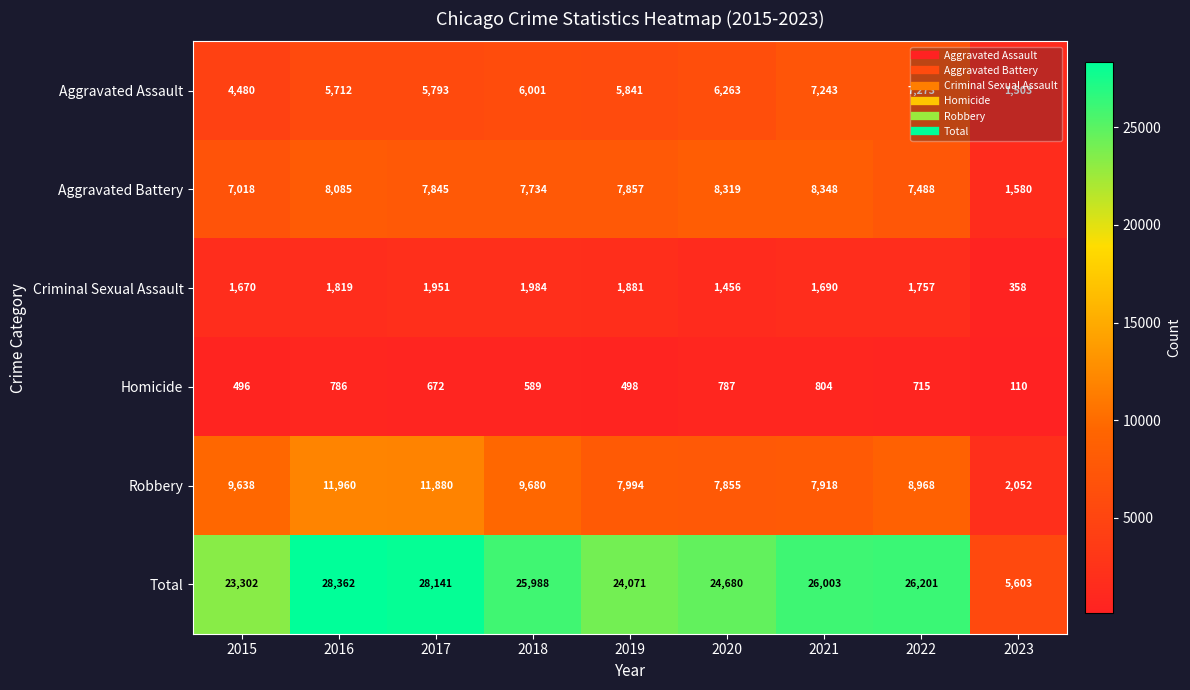

At how many categories does at least one series exceed 4259?

9